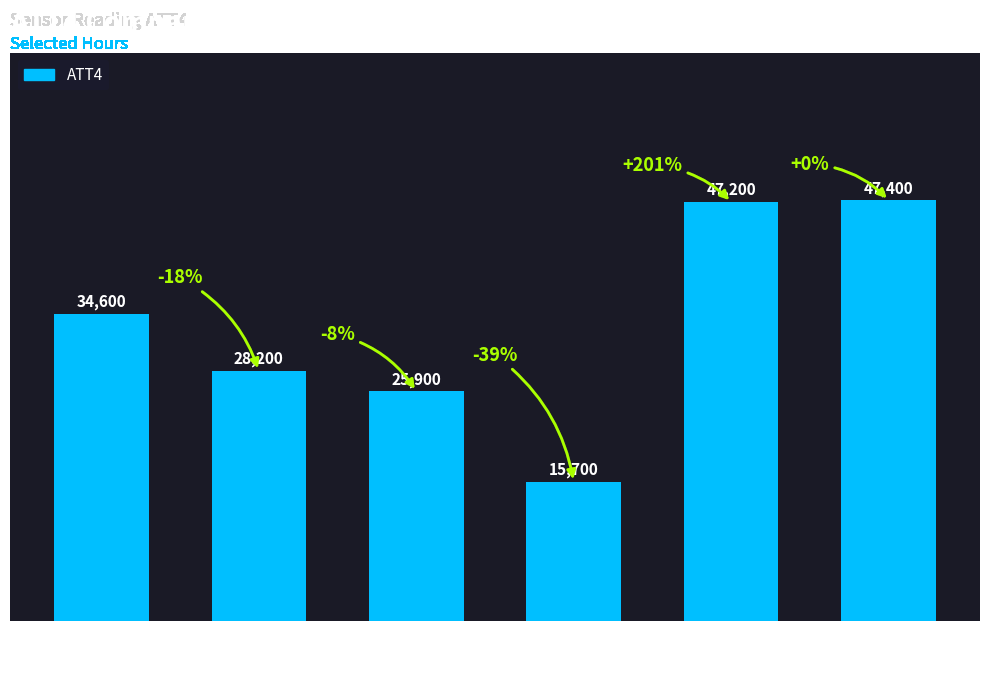

Reading left to right, what are all the values shown in this chart?

34600	28200	25900	15700	47200	47400